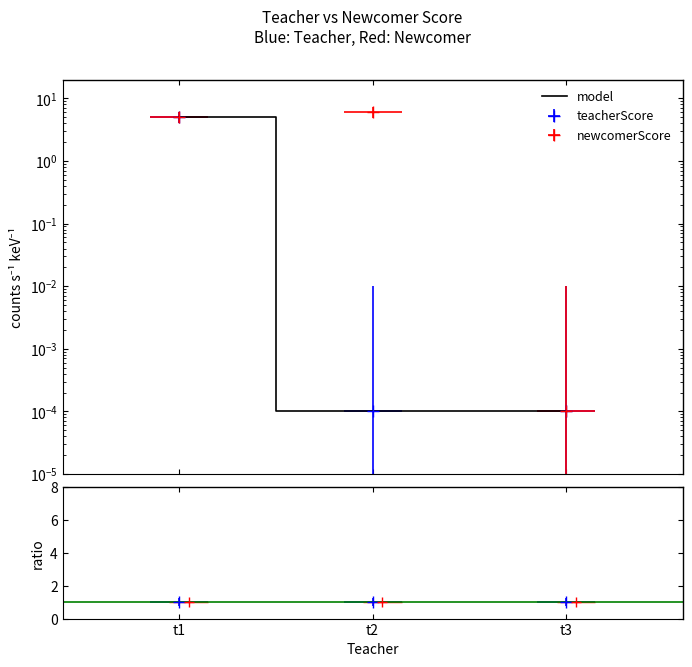

What is the sum of the newcomerScore values at t2 and t3?

6.0